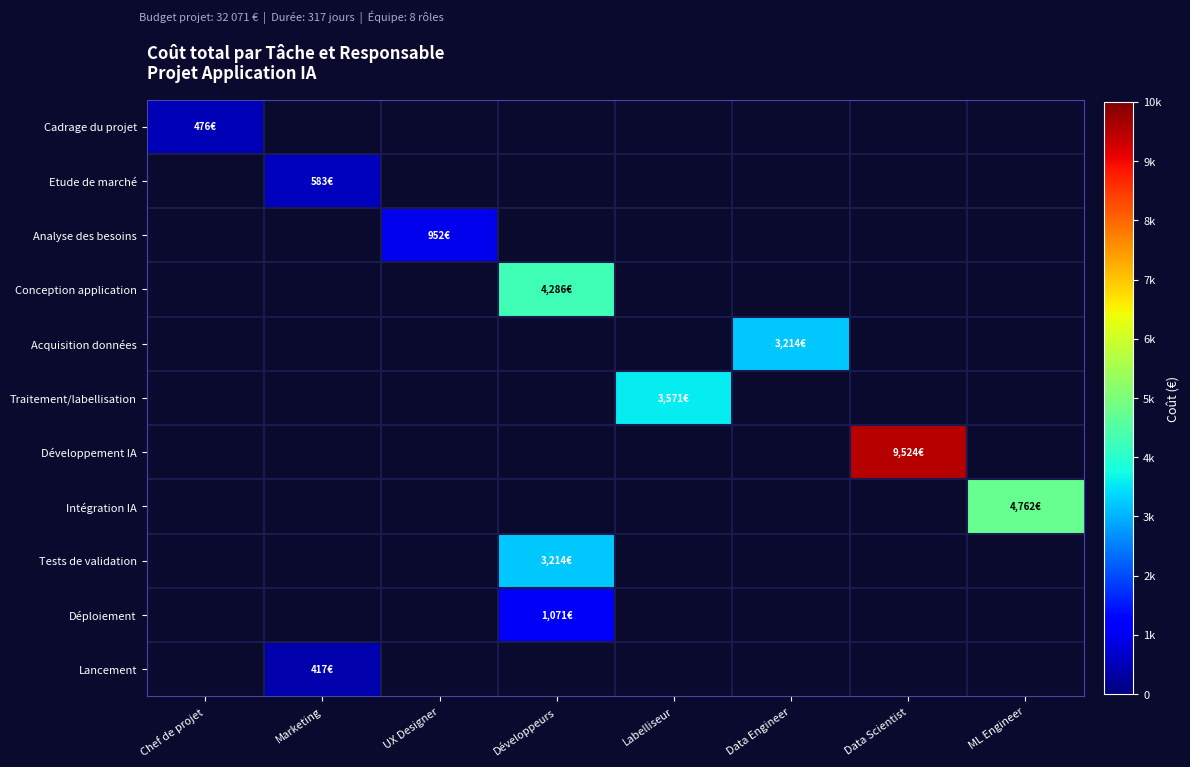

What is the difference between the highest and lowest values at Marketing?

583.3